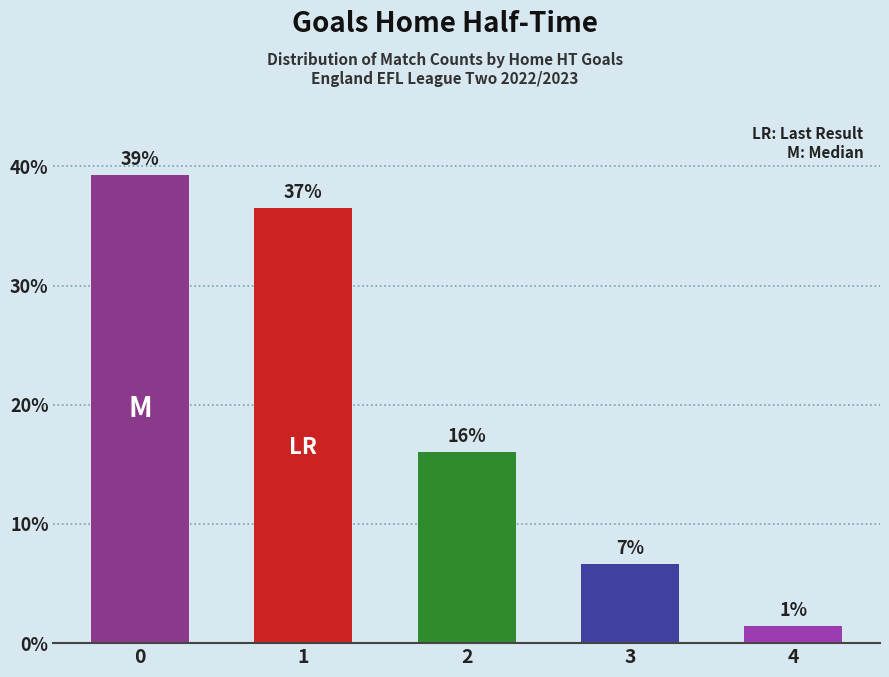

Reading left to right, extract all data points from this chart.

0=39.3	1=36.5	2=16.1	3=6.6	4=1.5